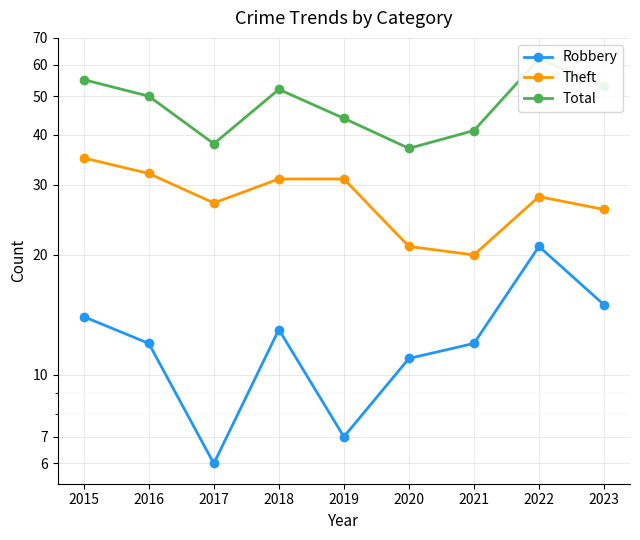

How many values in the Theft series exceed 28?

4